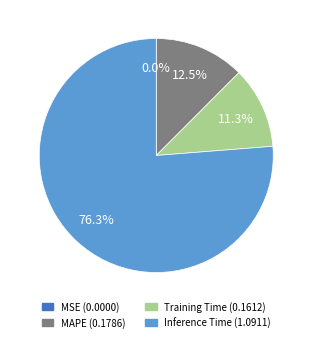

Is there any slice that represents more than half of the pie?

Yes